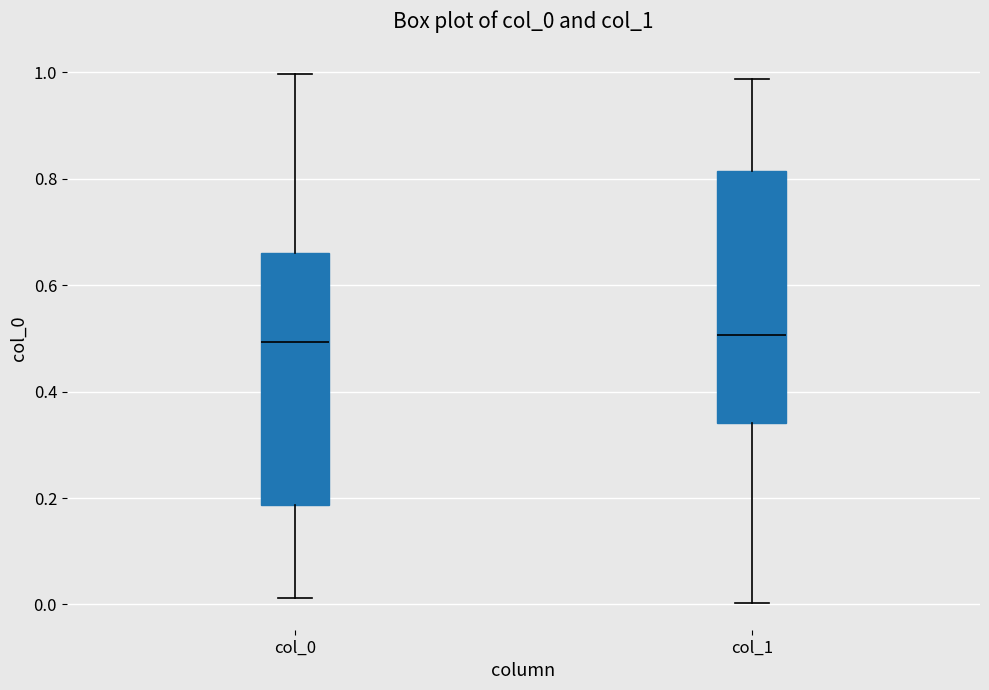

Reading left to right, transcribe this box plot: for each box, give where its median line is, the range the box spans, and where its two whiskers end, as read against the y-axis. The values are not printed on the chart, so give them approximately, as read against the axis.

col_0: median 0.50, box 0.18 to 0.66, whiskers 0.02 to 1.00
col_1: median 0.50, box 0.34 to 0.82, whiskers 0.00 to 0.98